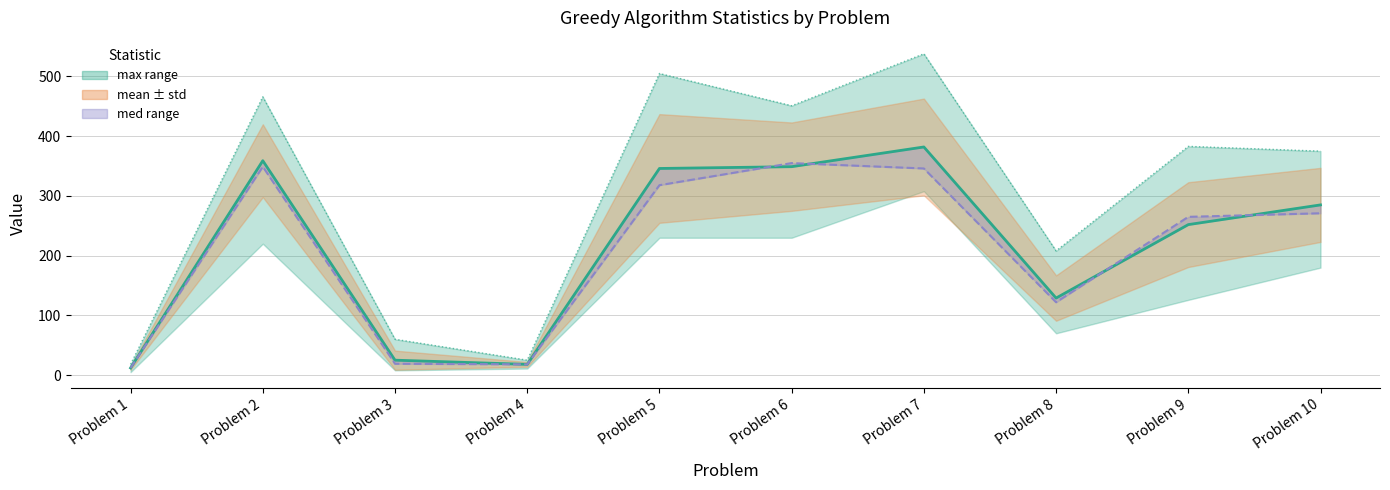

How many interior local valleys does the med line series have?

2